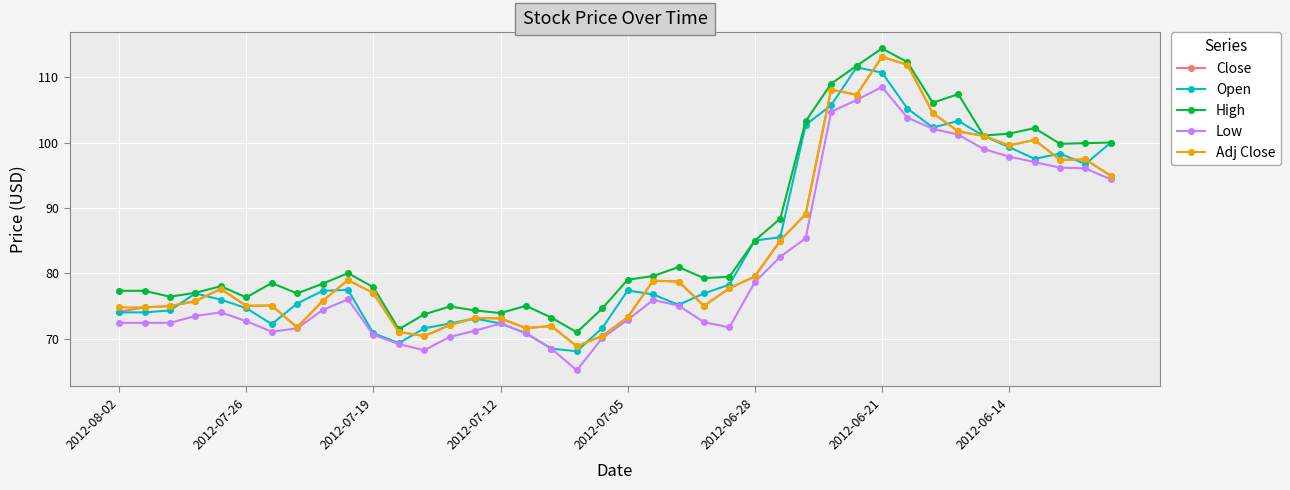

Which series has the largest total across all categories?

High